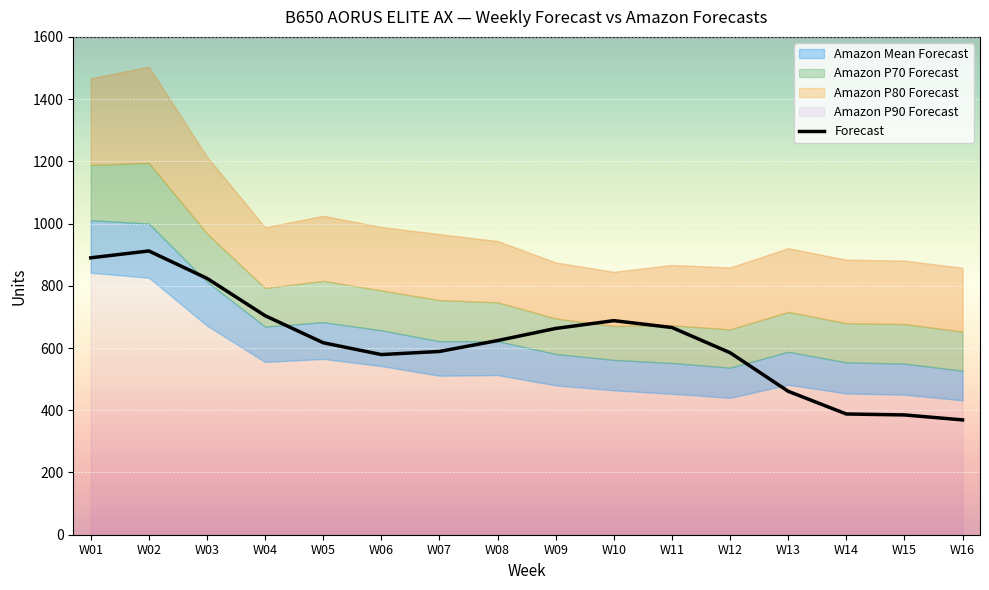

What is the smallest value displayed?

369